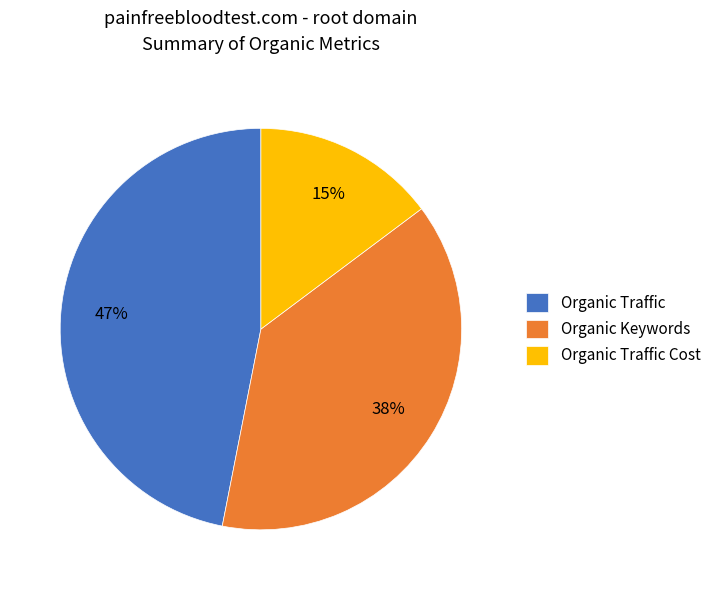

Does any single category account for the majority?

No